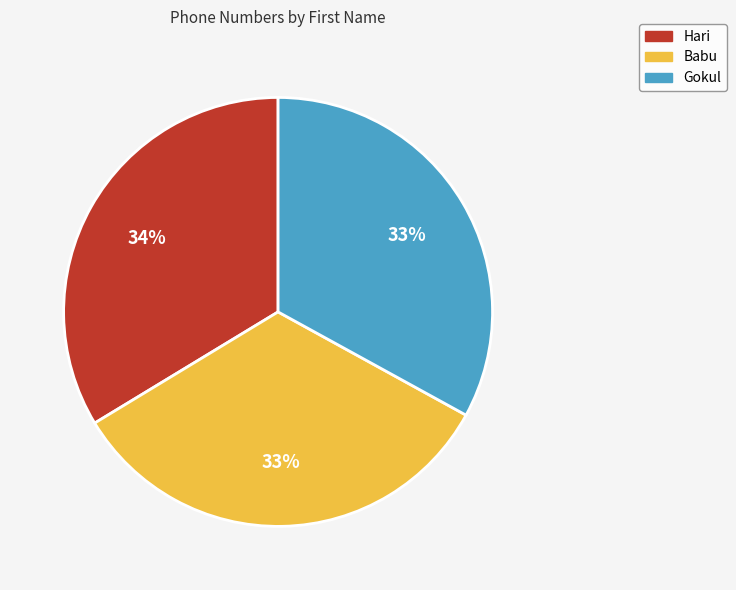

Does any single category account for the majority?

No